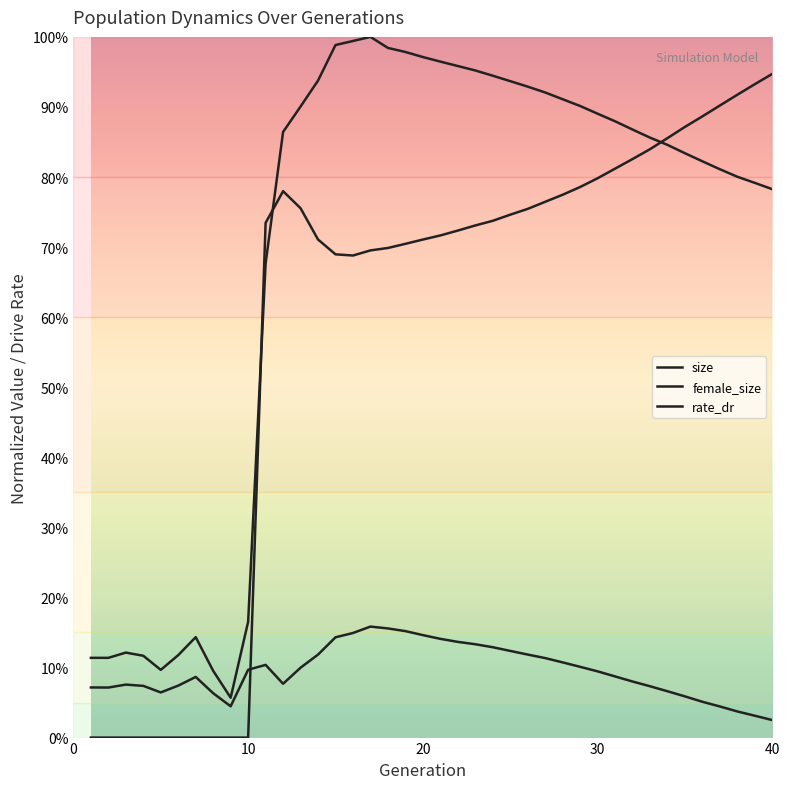

Is this an area chart (filled region under the line)?

No